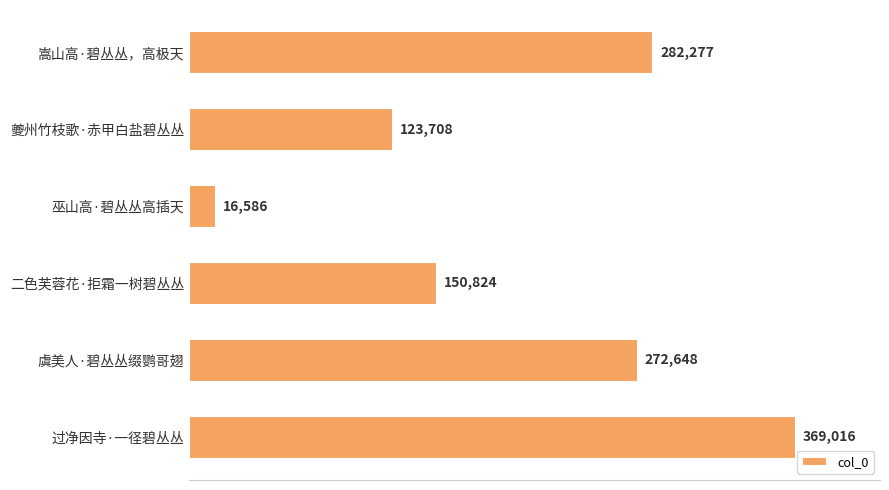

The chart shows a value of 615370 at 过净因寺·一径碧丛丛. True or false?

False